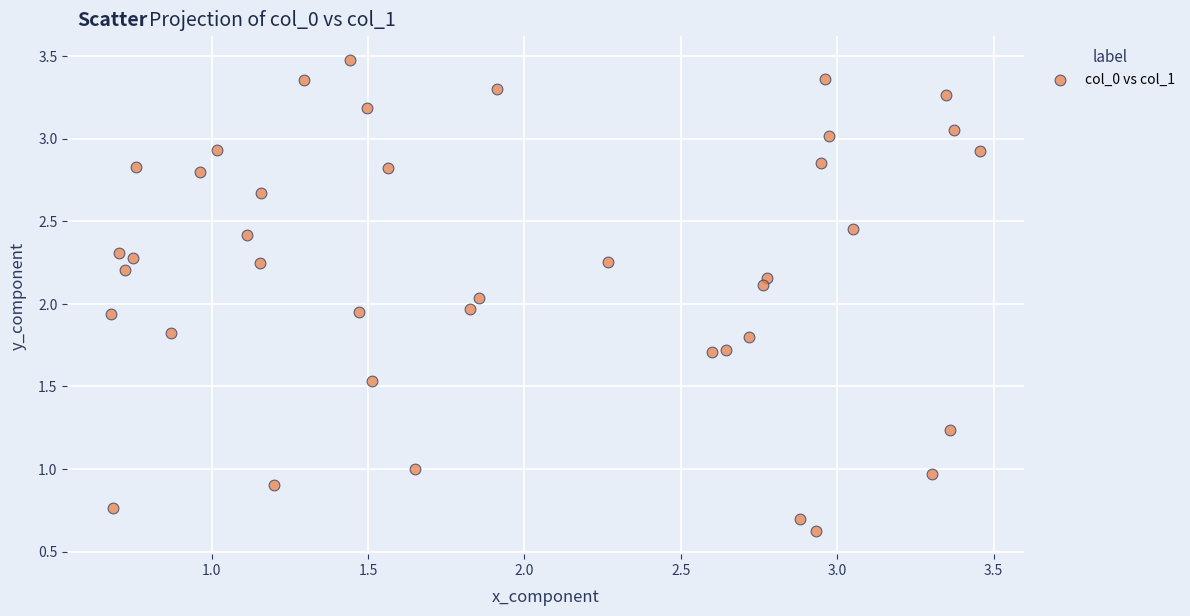

What is the range of X values (max minus min)?

2.8